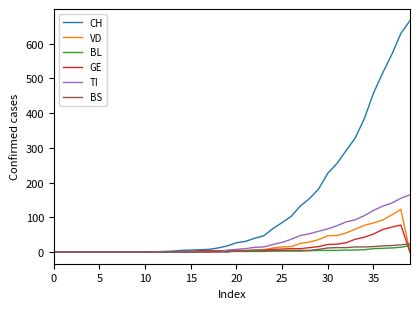

What is the greatest value displayed?

666